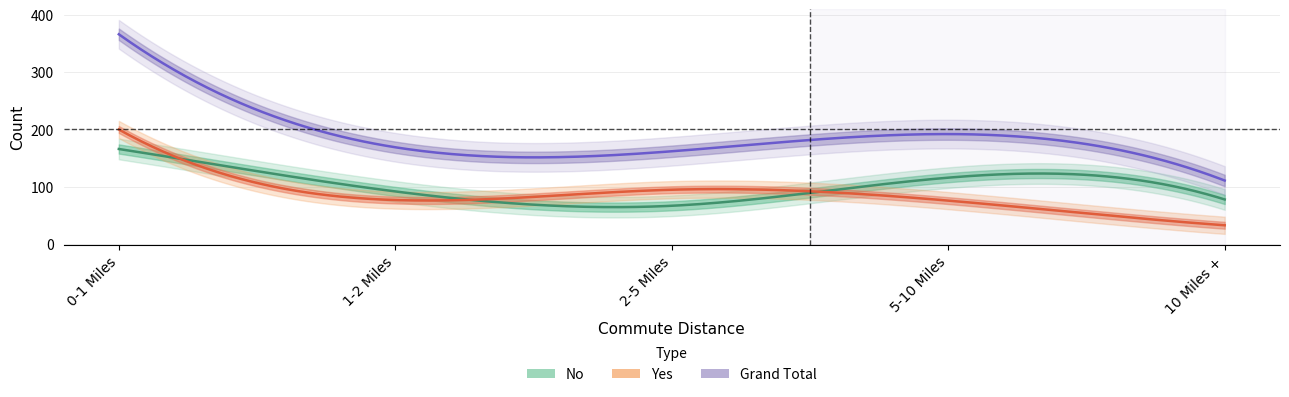

After their last crossing, which series has the higher values: No or Yes?

No